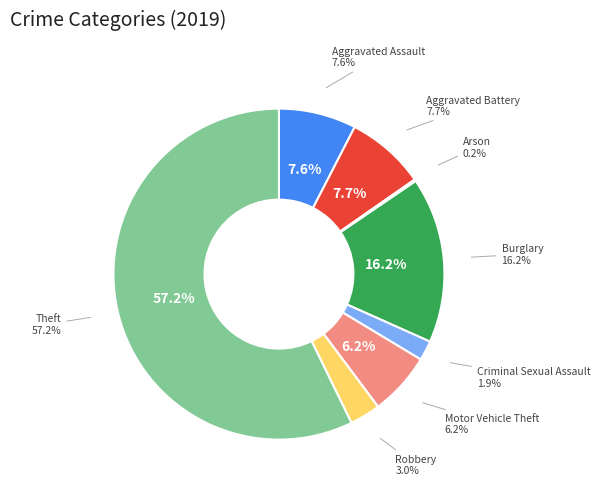

To the nearest percent, what portion does Motor Vehicle Theft represent?

6%